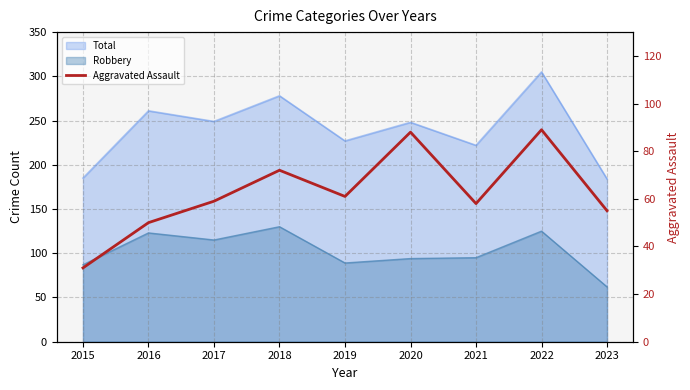

The chart shows a value of 50 at 2016. True or false?

True